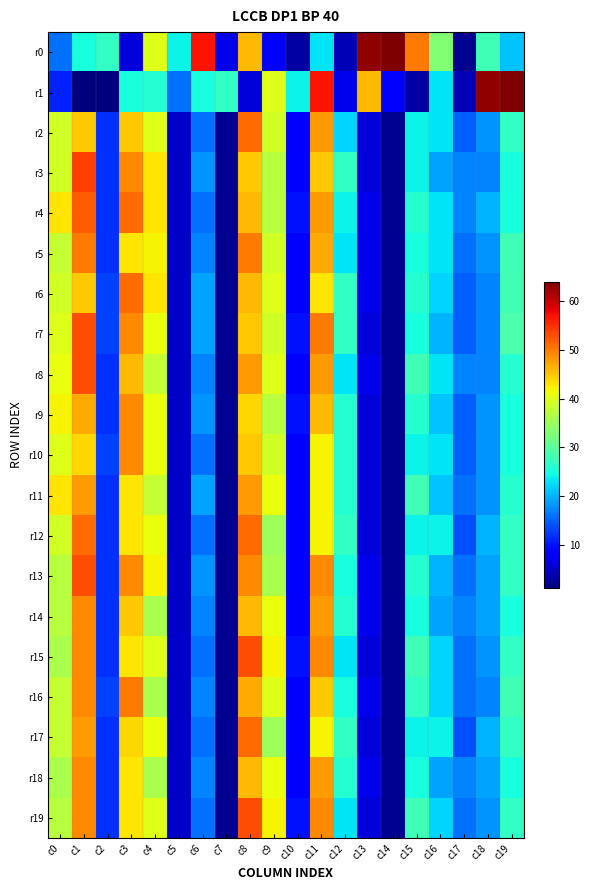

Reading left to right, what are all the values shown in this chart?

r0: c0=16	c1=25	c2=27	c3=6	c4=40	c5=24	c6=57	c7=7	c8=46	c9=9	c10=3	c11=23	c12=4	c13=63	c14=64	c15=50	c16=33	c17=2	c18=28	c19=21
r1: c0=11	c1=1	c2=1	c3=25	c4=26	c5=16	c6=25	c7=27	c8=6	c9=40	c10=24	c11=57	c12=7	c13=46	c14=9	c15=3	c16=23	c17=4	c18=63	c19=64
r2: c0=39	c1=45	c2=12	c3=45	c4=40	c5=5	c6=16	c7=2	c8=51	c9=39	c10=8	c11=48	c12=22	c13=6	c14=2	c15=24	c16=23	c17=15	c18=18	c19=27
r3: c0=39	c1=54	c2=12	c3=49	c4=43	c5=5	c6=18	c7=2	c8=45	c9=37	c10=8	c11=45	c12=27	c13=6	c14=2	c15=24	c16=19	c17=17	c18=17	c19=25
r4: c0=43	c1=52	c2=12	c3=51	c4=43	c5=5	c6=16	c7=2	c8=46	c9=37	c10=10	c11=48	c12=24	c13=7	c14=2	c15=26	c16=23	c17=17	c18=20	c19=25
r5: c0=38	c1=50	c2=12	c3=43	c4=42	c5=5	c6=17	c7=2	c8=50	c9=39	c10=9	c11=47	c12=23	c13=7	c14=2	c15=25	c16=23	c17=16	c18=18	c19=28
r6: c0=39	c1=45	c2=13	c3=51	c4=43	c5=5	c6=19	c7=2	c8=46	c9=40	c10=9	c11=43	c12=27	c13=7	c14=2	c15=26	c16=22	c17=15	c18=17	c19=28
r7: c0=40	c1=53	c2=13	c3=49	c4=41	c5=5	c6=19	c7=2	c8=45	c9=39	c10=10	c11=50	c12=27	c13=6	c14=2	c15=25	c16=20	c17=15	c18=17	c19=29
r8: c0=41	c1=53	c2=12	c3=46	c4=38	c5=5	c6=17	c7=2	c8=48	c9=40	c10=9	c11=48	c12=23	c13=7	c14=2	c15=28	c16=23	c17=17	c18=17	c19=26
r9: c0=42	c1=47	c2=12	c3=49	c4=41	c5=5	c6=18	c7=2	c8=44	c9=37	c10=10	c11=46	c12=26	c13=6	c14=2	c15=26	c16=21	c17=15	c18=18	c19=25
r10: c0=40	c1=44	c2=13	c3=49	c4=41	c5=5	c6=16	c7=2	c8=45	c9=39	c10=9	c11=42	c12=26	c13=6	c14=2	c15=24	c16=23	c17=15	c18=18	c19=25
r11: c0=43	c1=48	c2=12	c3=43	c4=38	c5=5	c6=19	c7=2	c8=48	c9=41	c10=9	c11=42	c12=26	c13=6	c14=2	c15=28	c16=21	c17=16	c18=18	c19=26
r12: c0=39	c1=51	c2=12	c3=43	c4=41	c5=5	c6=16	c7=2	c8=51	c9=35	c10=9	c11=42	c12=27	c13=6	c14=2	c15=24	c16=24	c17=14	c18=20	c19=27
r13: c0=37	c1=53	c2=12	c3=49	c4=42	c5=5	c6=18	c7=2	c8=49	c9=36	c10=8	c11=49	c12=25	c13=7	c14=2	c15=26	c16=20	c17=16	c18=19	c19=27
r14: c0=37	c1=49	c2=12	c3=45	c4=36	c5=5	c6=17	c7=2	c8=46	c9=41	c10=8	c11=48	c12=26	c13=7	c14=2	c15=25	c16=19	c17=17	c18=19	c19=25
r15: c0=36	c1=49	c2=12	c3=43	c4=40	c5=5	c6=16	c7=2	c8=53	c9=42	c10=10	c11=49	c12=23	c13=6	c14=2	c15=28	c16=22	c17=16	c18=18	c19=27
r16: c0=38	c1=49	c2=13	c3=50	c4=36	c5=5	c6=17	c7=2	c8=47	c9=40	c10=8	c11=45	c12=25	c13=7	c14=2	c15=27	c16=22	c17=16	c18=17	c19=28
r17: c0=38	c1=48	c2=12	c3=44	c4=41	c5=5	c6=16	c7=2	c8=51	c9=35	c10=9	c11=42	c12=27	c13=6	c14=2	c15=24	c16=24	c17=14	c18=20	c19=27
r18: c0=36	c1=49	c2=12	c3=43	c4=36	c5=5	c6=17	c7=2	c8=46	c9=41	c10=8	c11=48	c12=26	c13=7	c14=2	c15=25	c16=19	c17=17	c18=19	c19=25
r19: c0=37	c1=49	c2=12	c3=43	c4=40	c5=5	c6=16	c7=2	c8=53	c9=42	c10=10	c11=49	c12=23	c13=6	c14=2	c15=28	c16=22	c17=16	c18=18	c19=27